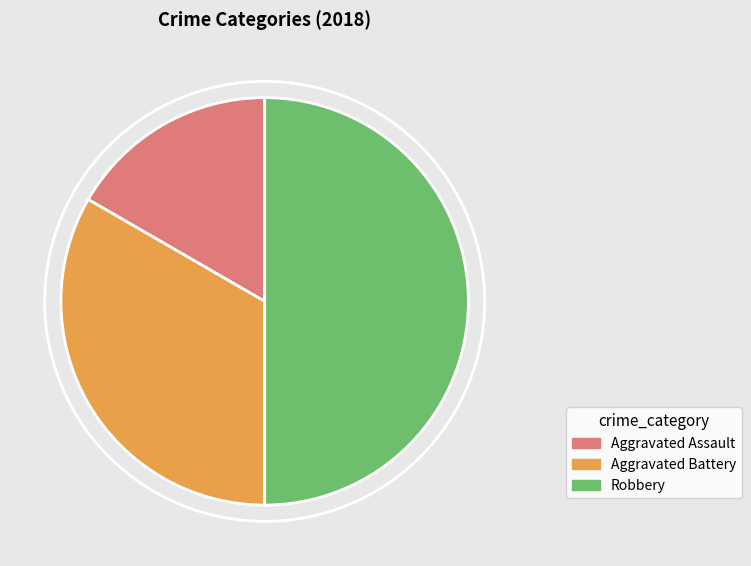

True or false: Aggravated Battery accounts for 40% of the total.

False